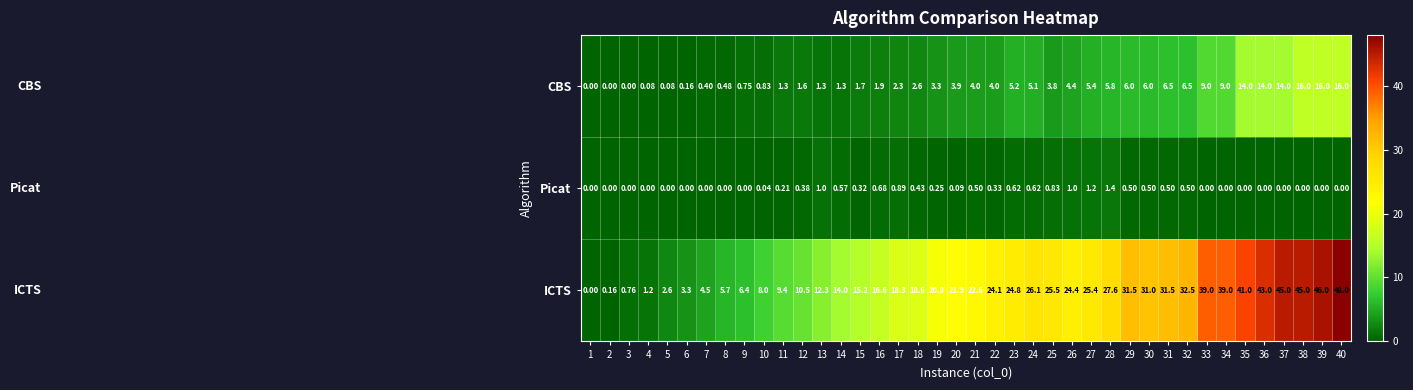

List the series in order of their peak value, highest first.

ICTS, CBS, Picat